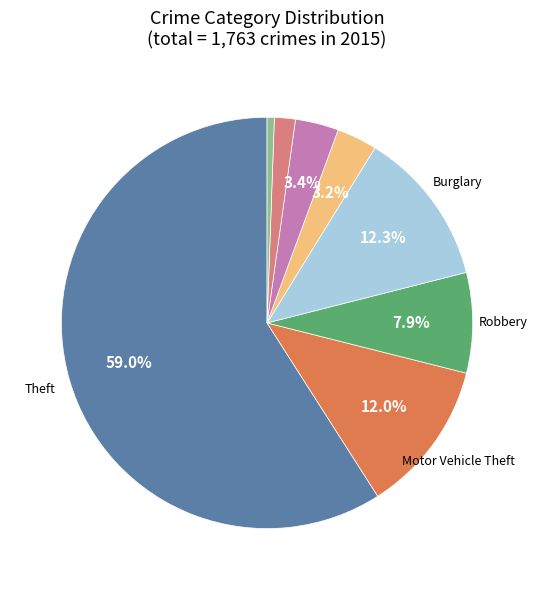

Is there any slice that represents more than half of the pie?

Yes